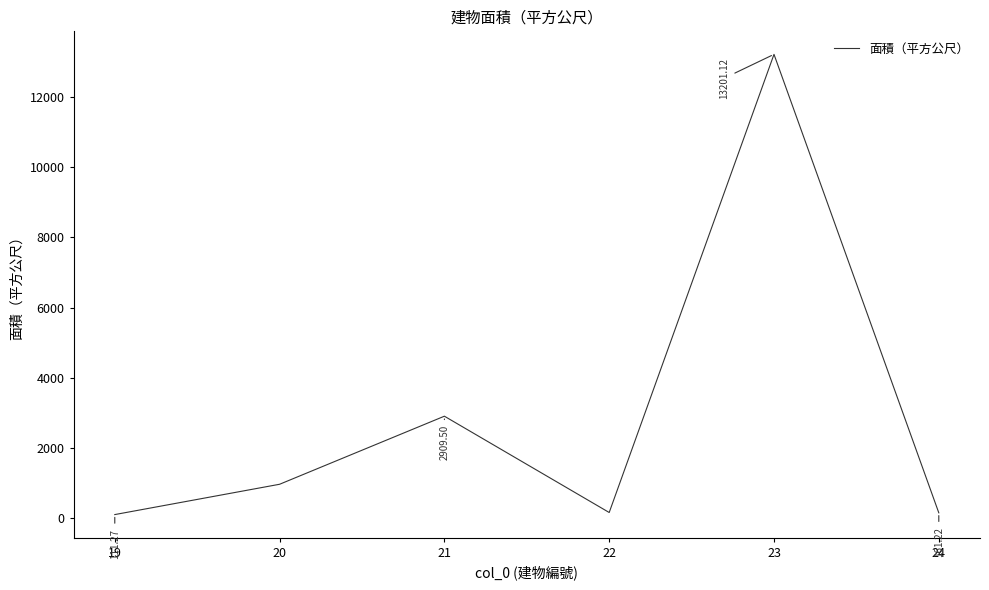

At which category does the data reach its first local peak?

21